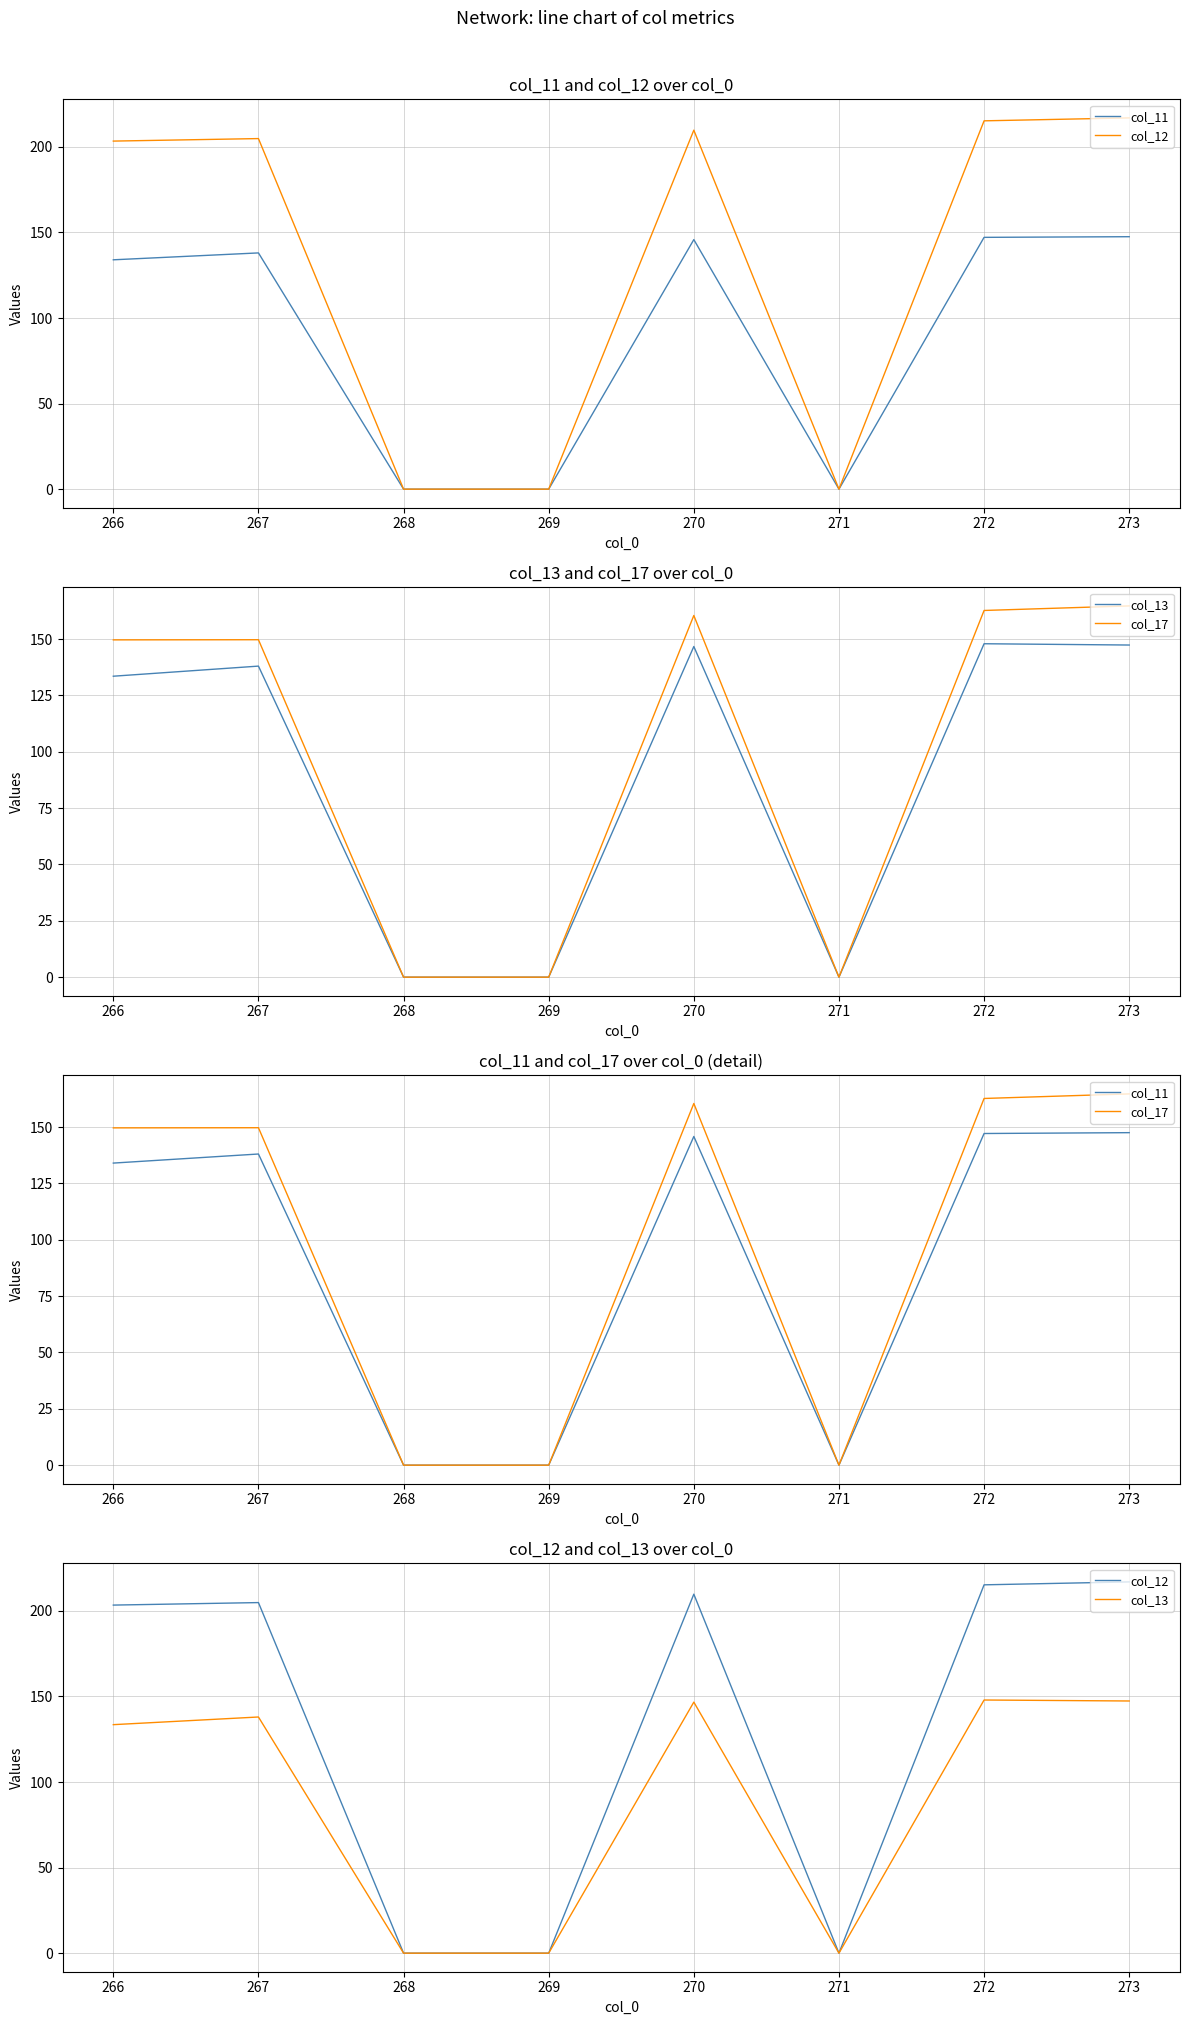

True or false: col_11 and col_17 cross at least once.

False